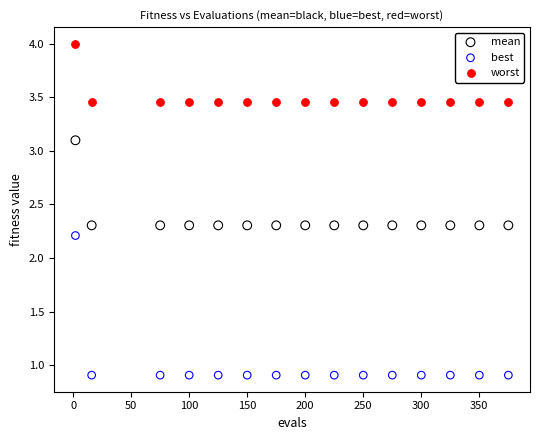

Which series reaches the maximum Y coordinate?

worst